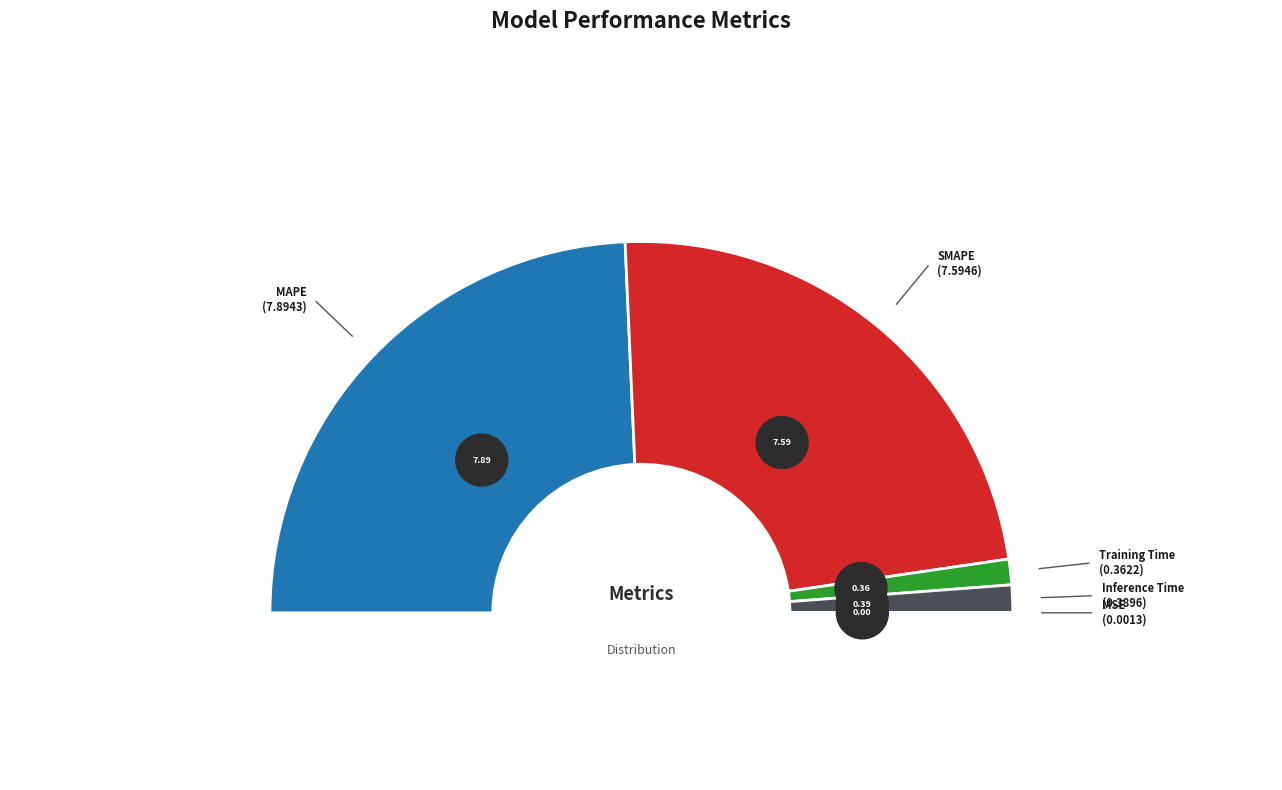

Which has a higher value, MAPE or SMAPE?

MAPE